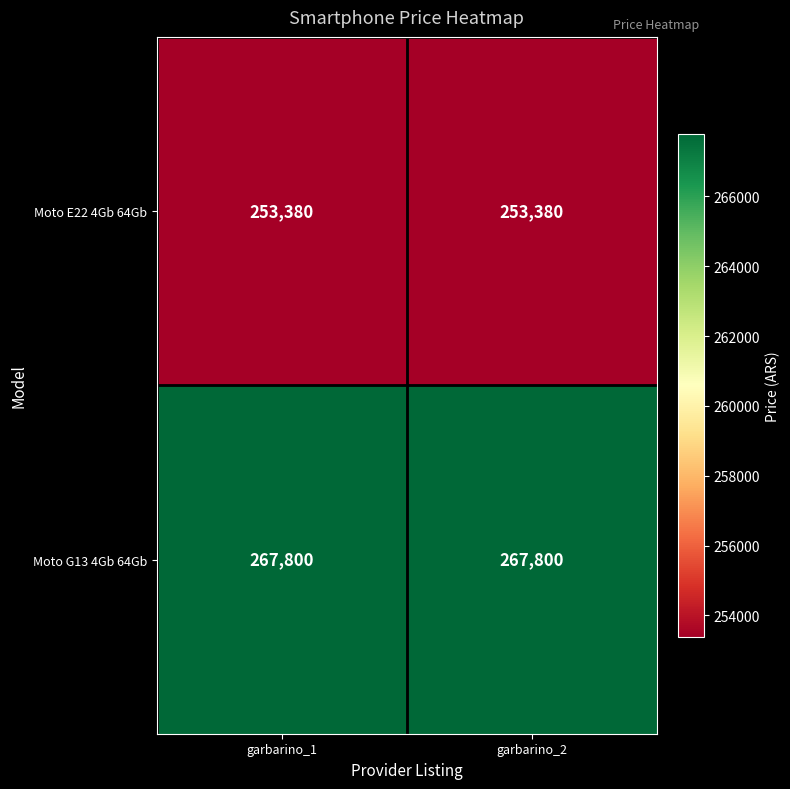

Reading left to right, list all the values displayed in this chart.

Moto E22 4Gb 64Gb: 253380	253380
Moto G13 4Gb 64Gb: 267800	267800